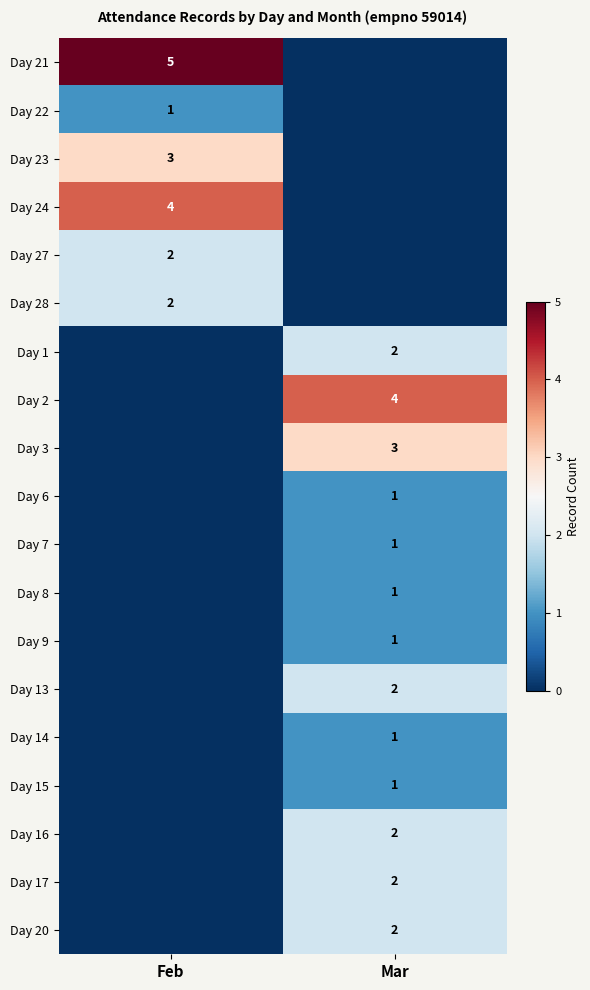

The value of Day 21 at Feb is 5. True or false?

True